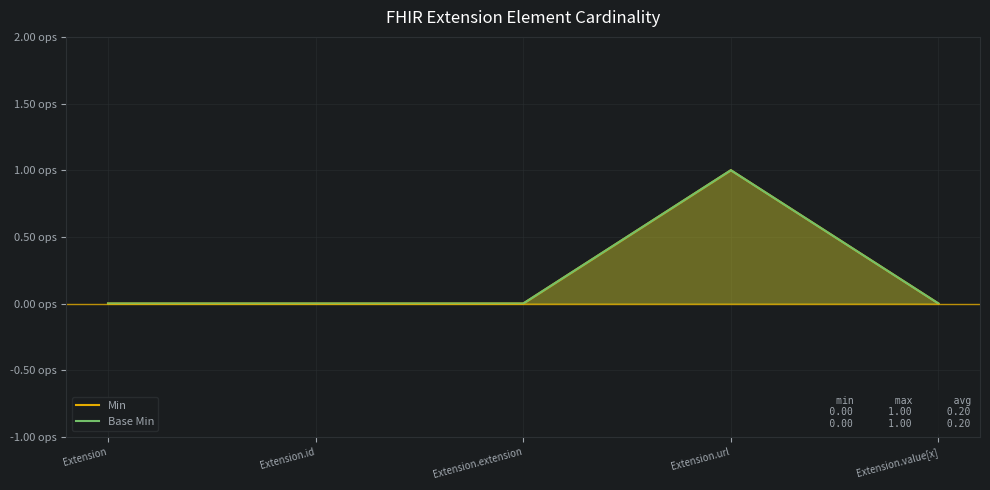

List the series in order of their peak value, highest first.

Min, Base Min